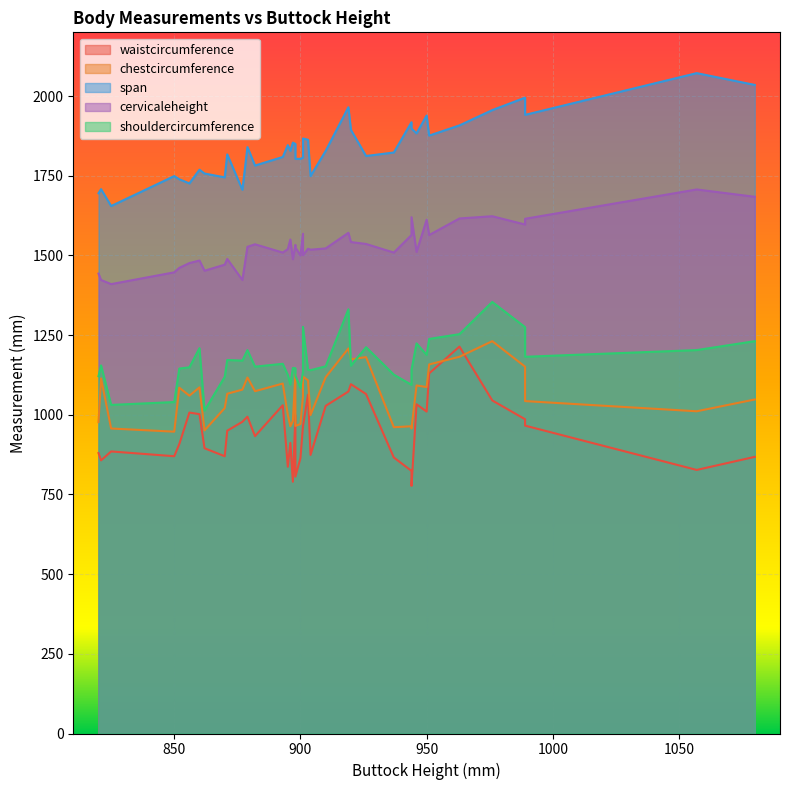

Which category has the highest value in the cervicaleheight series?

1057